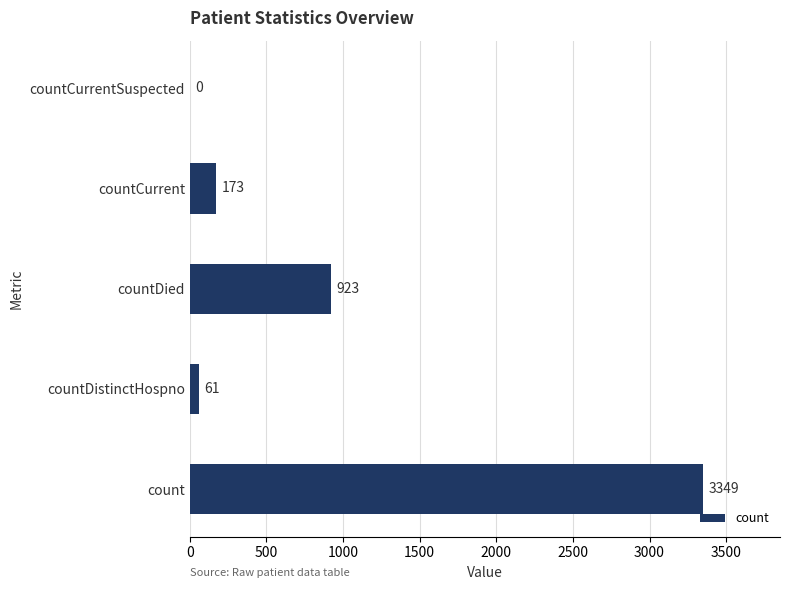

At which label is the value closest to 1674?

countDied